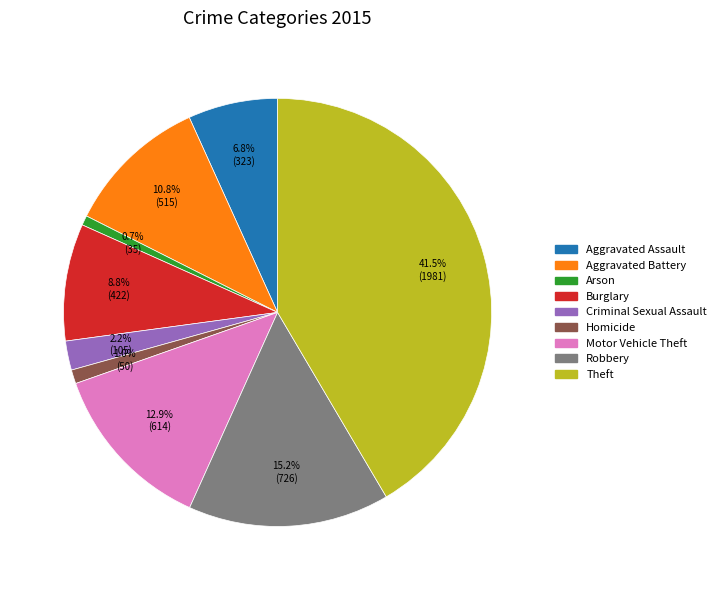

How many segments does this pie chart have?

9